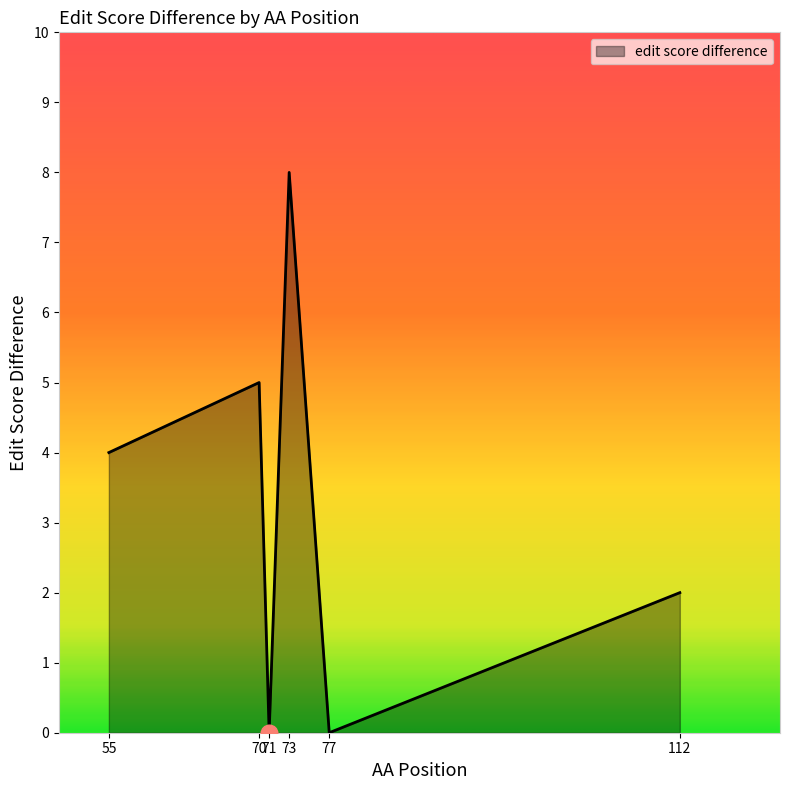

How many interior local valleys (lower than both neighbors) does the data have?

2